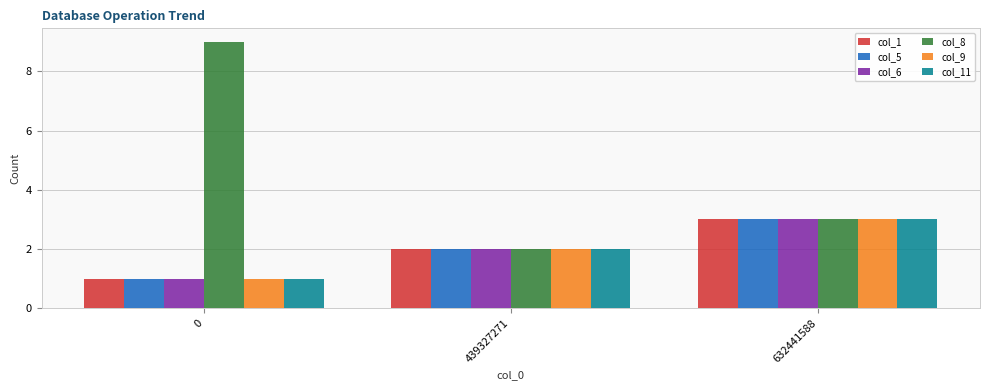

How many categories are shown in the chart?

3